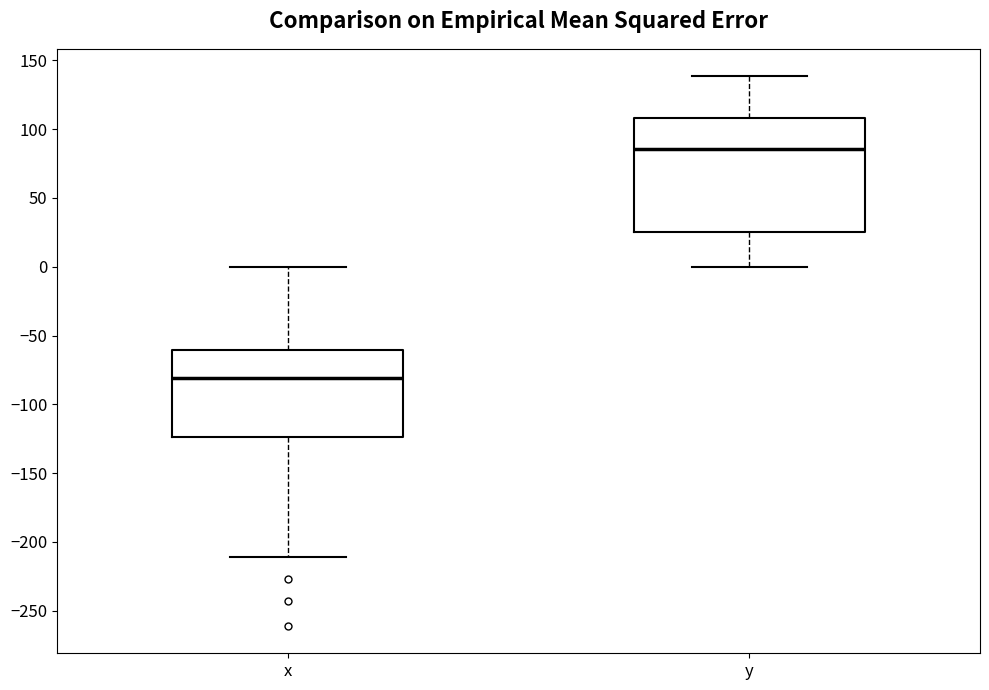

Which box is the tallest, from its lower edge to its upper edge?

y